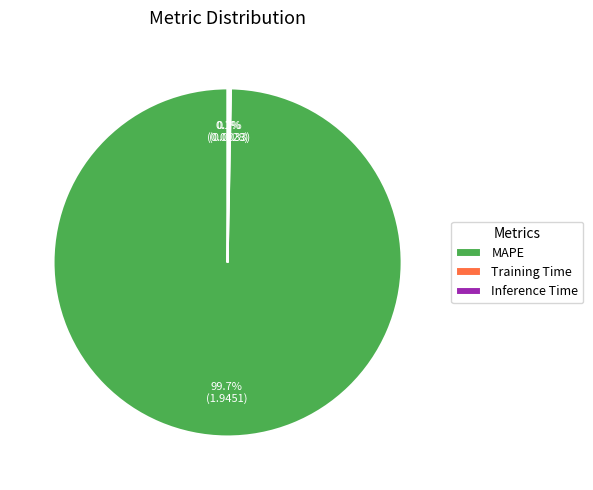

Which category has the biggest portion of the pie?

MAPE